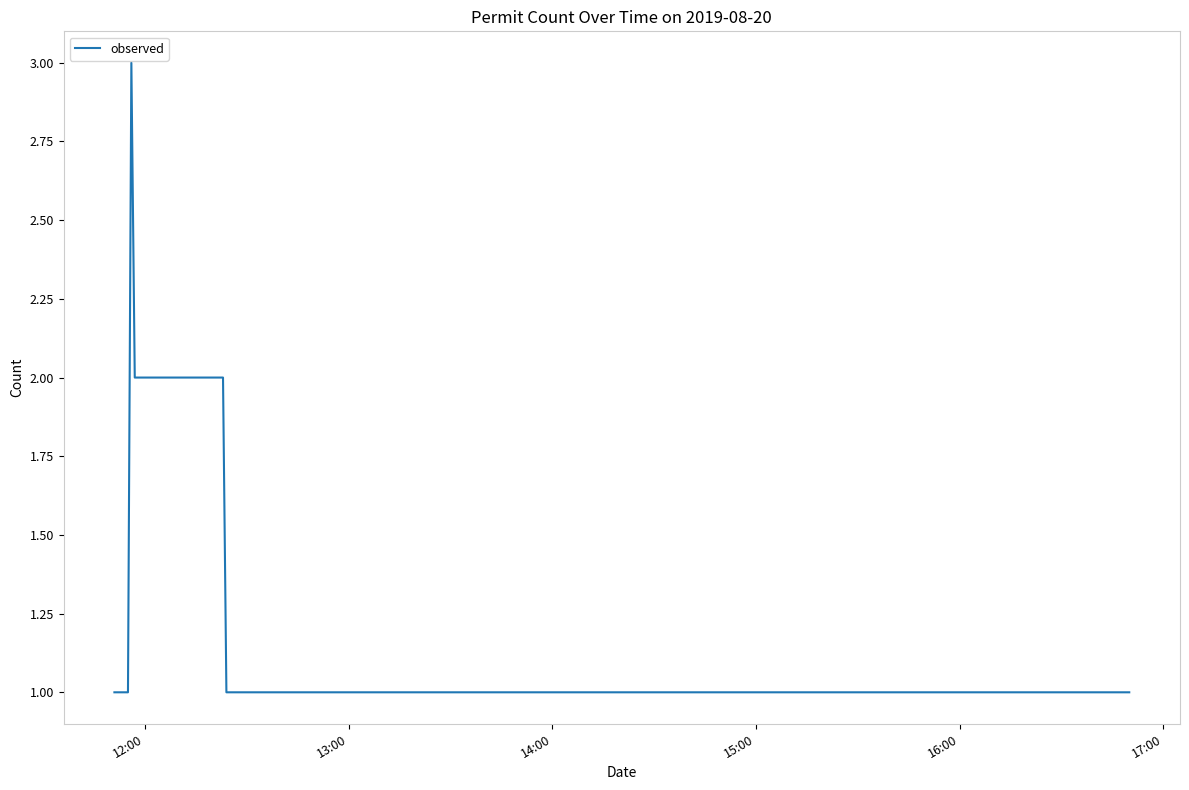

Reading right to left, transcribe all the data shown in this chart.

1	1	1	1	2	2	2	2	2	3	1	1	1	1